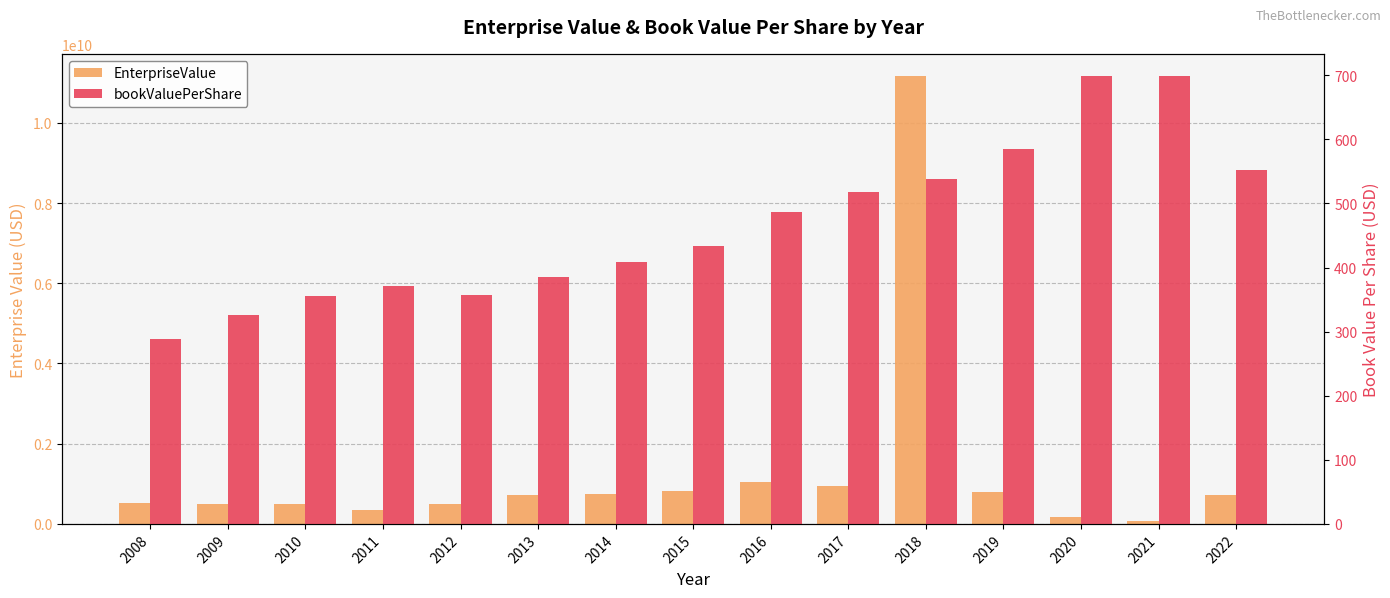

Which has a higher value, 2011 or 2008?

2008